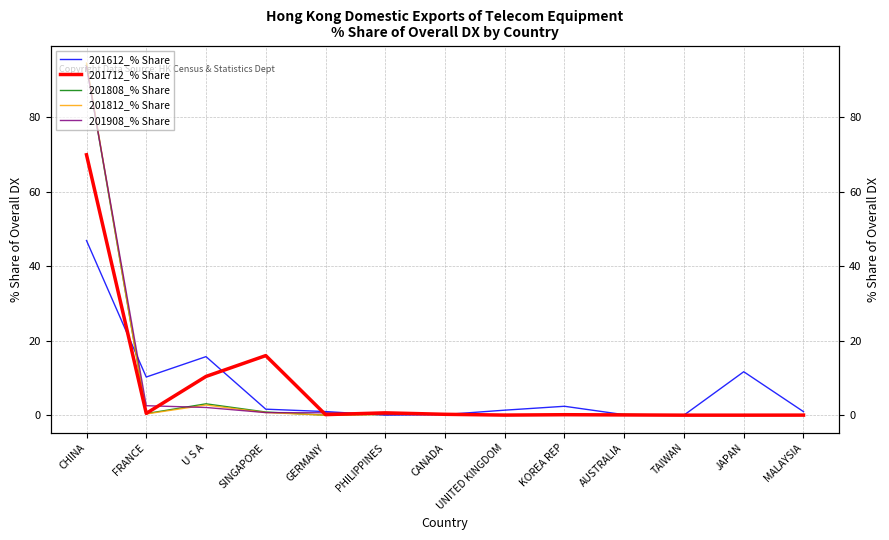

What position from the right is FRANCE?

12